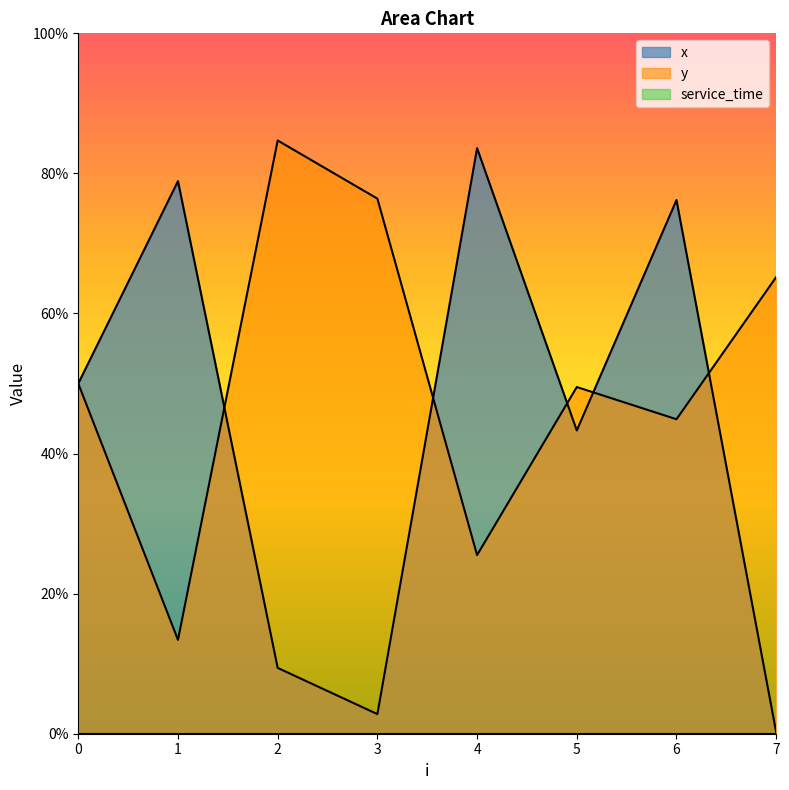

Where is the first local minimum for x?

3